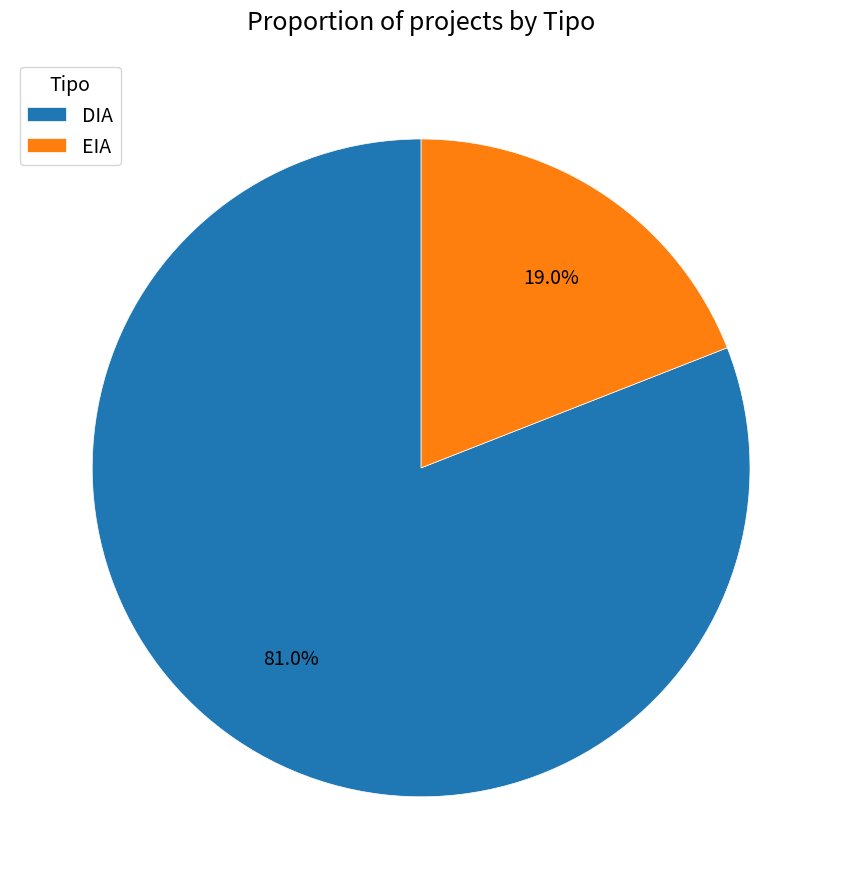

Does DIA account for over 50% of the chart?

Yes